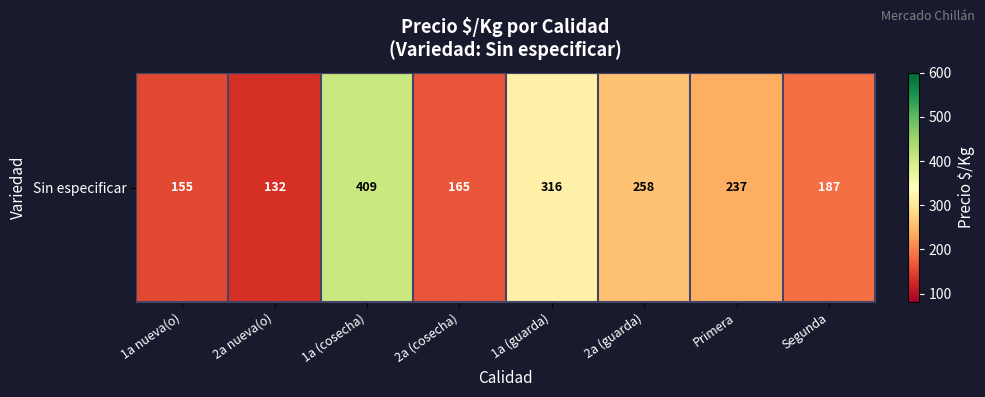

What is the sum of all values?

1859